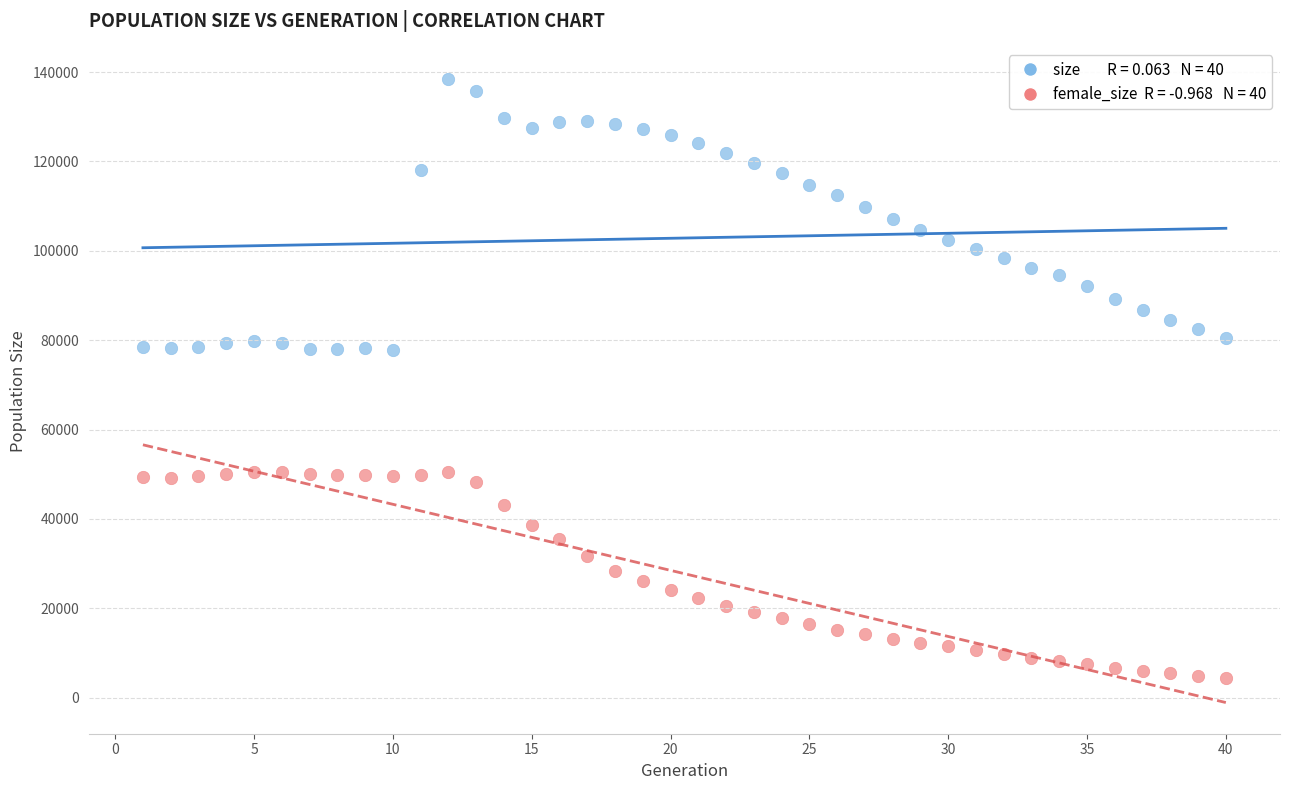

Across all data points, what is the range of X values (max minus min)?

39